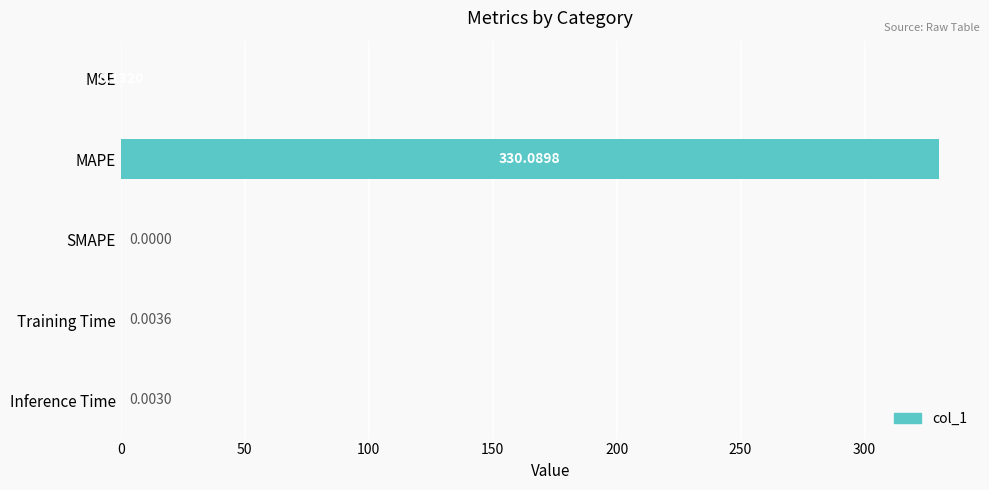

How many values are above zero?

4